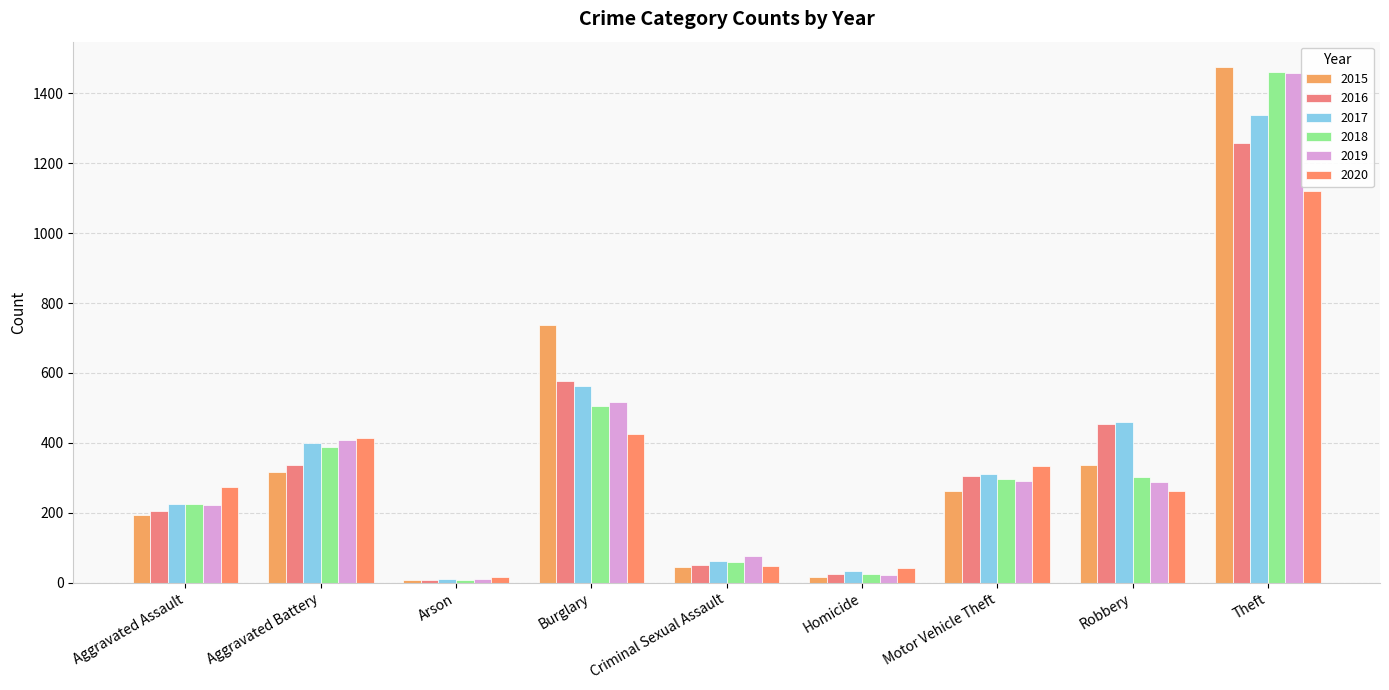

What value does the 2017 series have at Robbery?

460